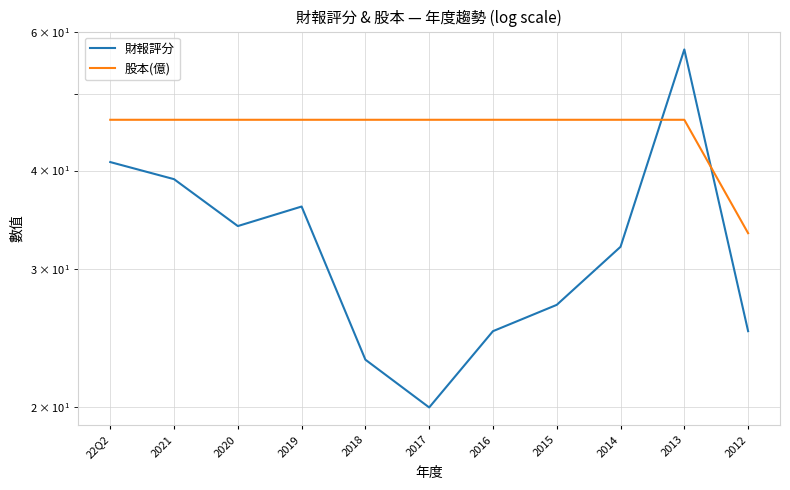

Between 2021 and 2016, which is larger?

2021